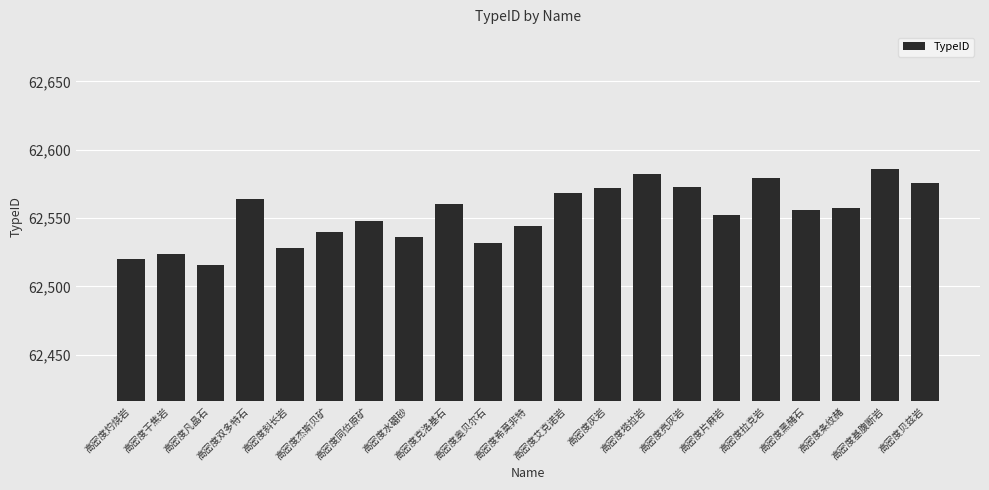

What is the average value?

62553